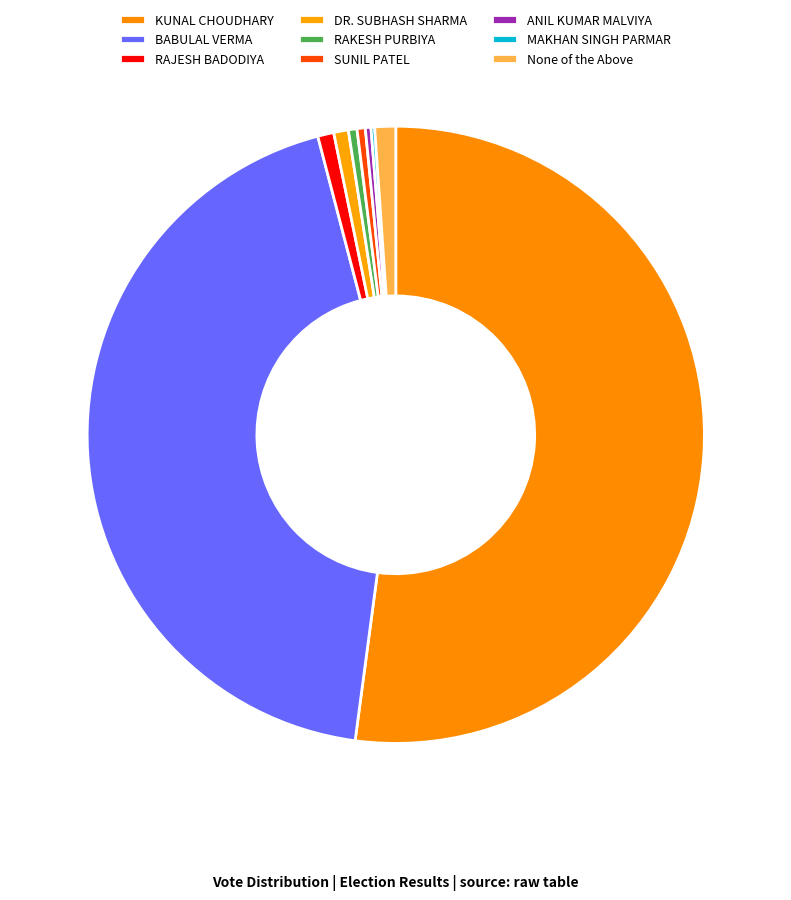

What percentage is NOT represented by ANIL KUMAR MALVIYA?

99.7%